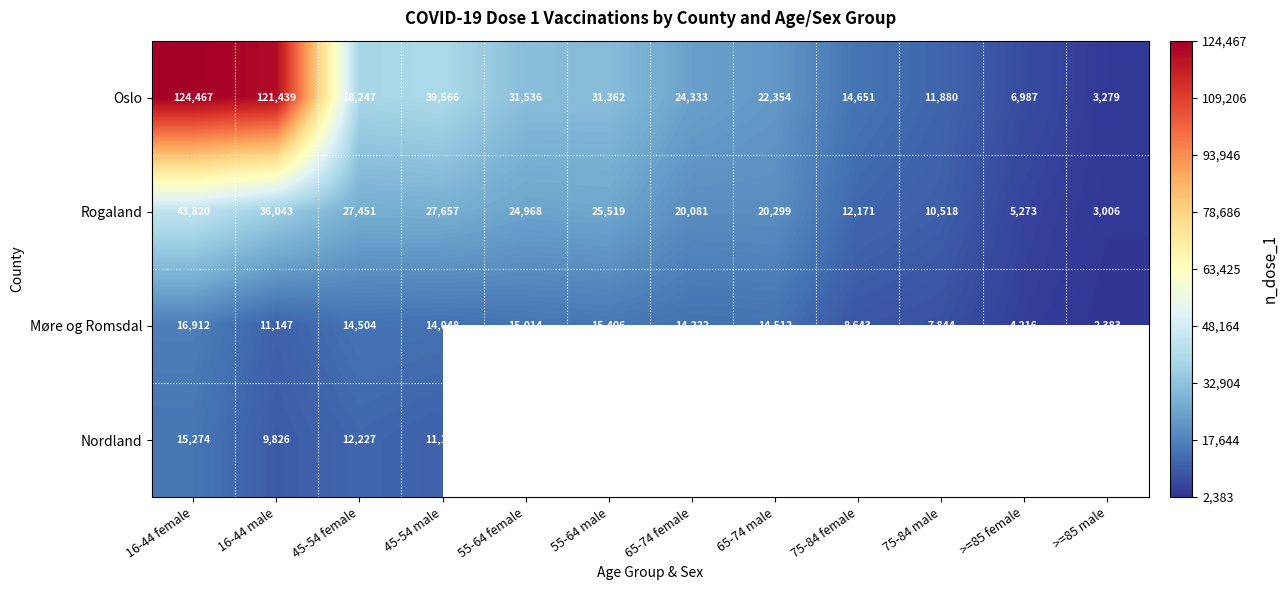

At which label is Oslo closest to 63873?

45-54 male